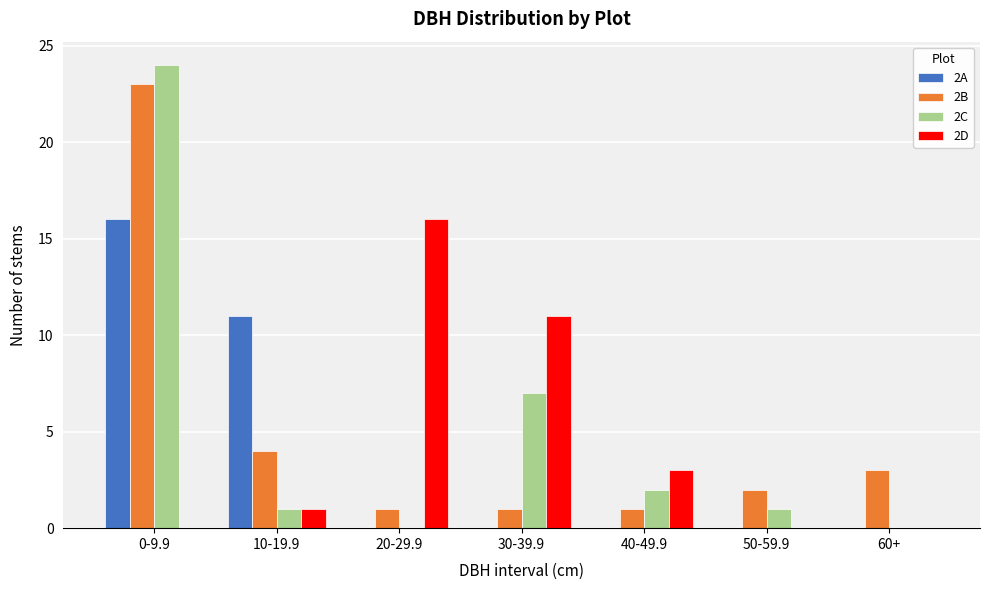

Reading right to left, what are all the values shown in this chart?

2A: 60+=0	50-59.9=0	40-49.9=0	30-39.9=0	20-29.9=0	10-19.9=11	0-9.9=16
2B: 60+=3	50-59.9=2	40-49.9=1	30-39.9=1	20-29.9=1	10-19.9=4	0-9.9=23
2C: 60+=0	50-59.9=1	40-49.9=2	30-39.9=7	20-29.9=0	10-19.9=1	0-9.9=24
2D: 60+=0	50-59.9=0	40-49.9=3	30-39.9=11	20-29.9=16	10-19.9=1	0-9.9=0